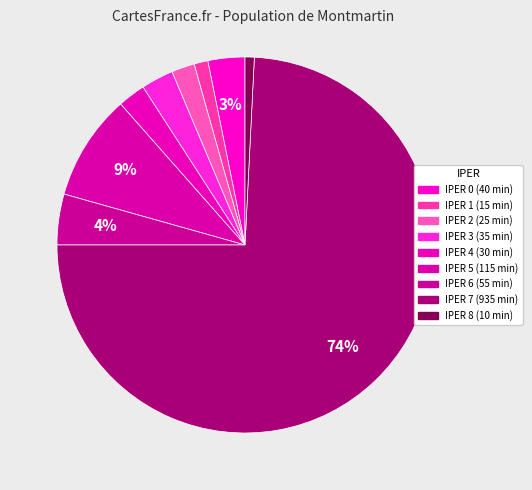

Count the number of slices in the pie.

9